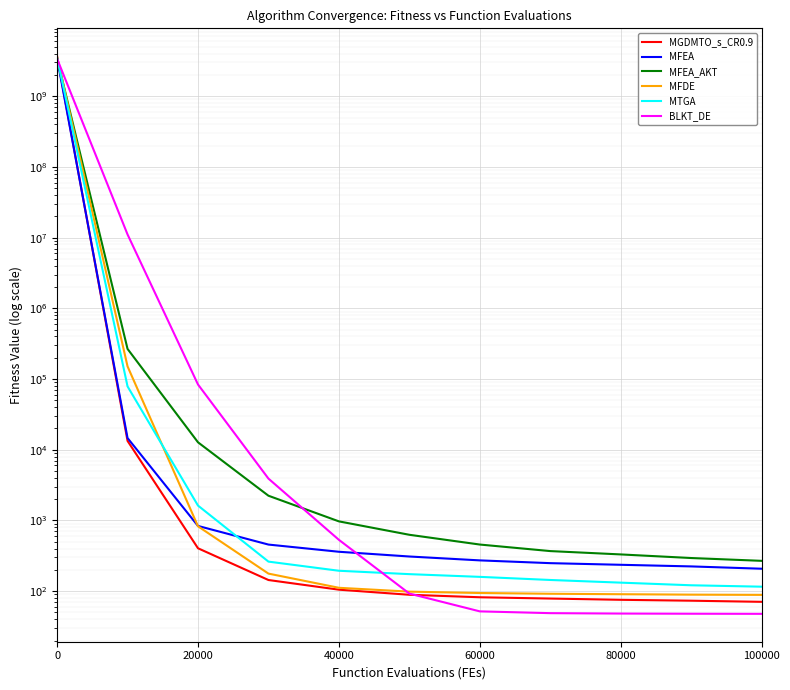

What is the highest value of the MFEA_AKT series?

3428882304.4